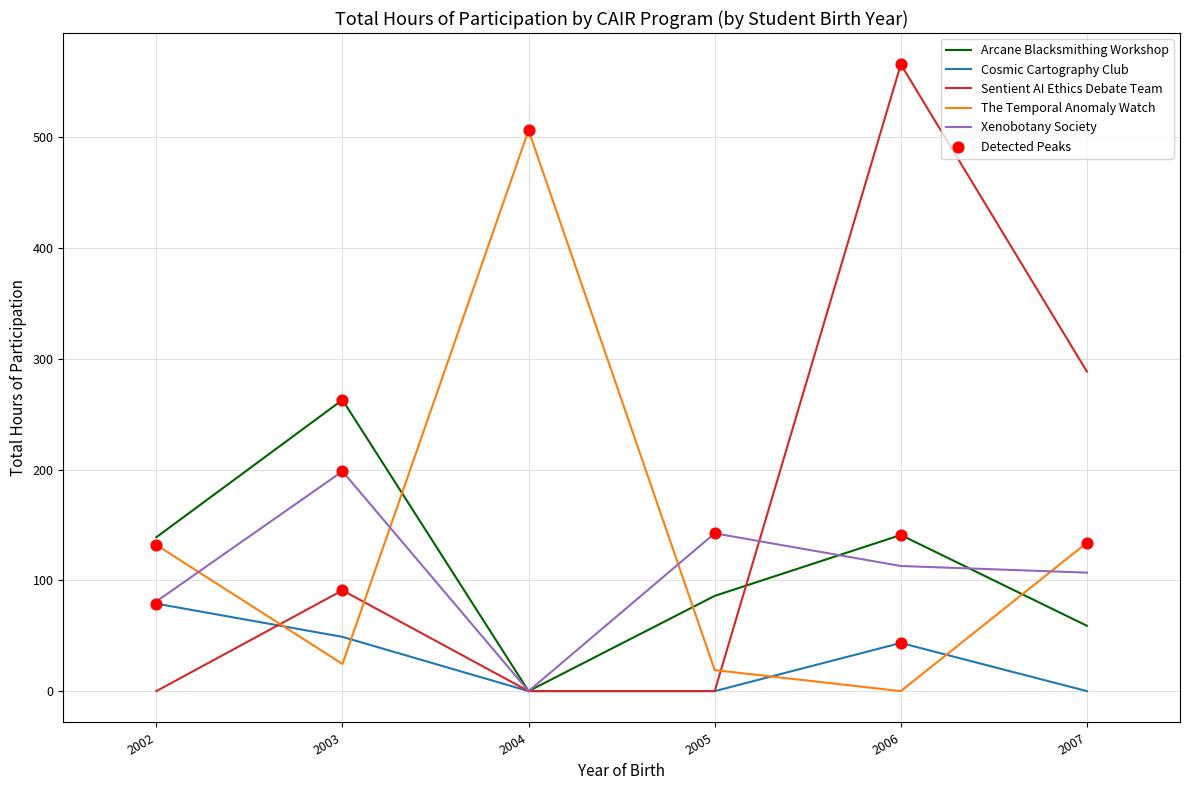

At how many categories does at least one series exceed 157?

4